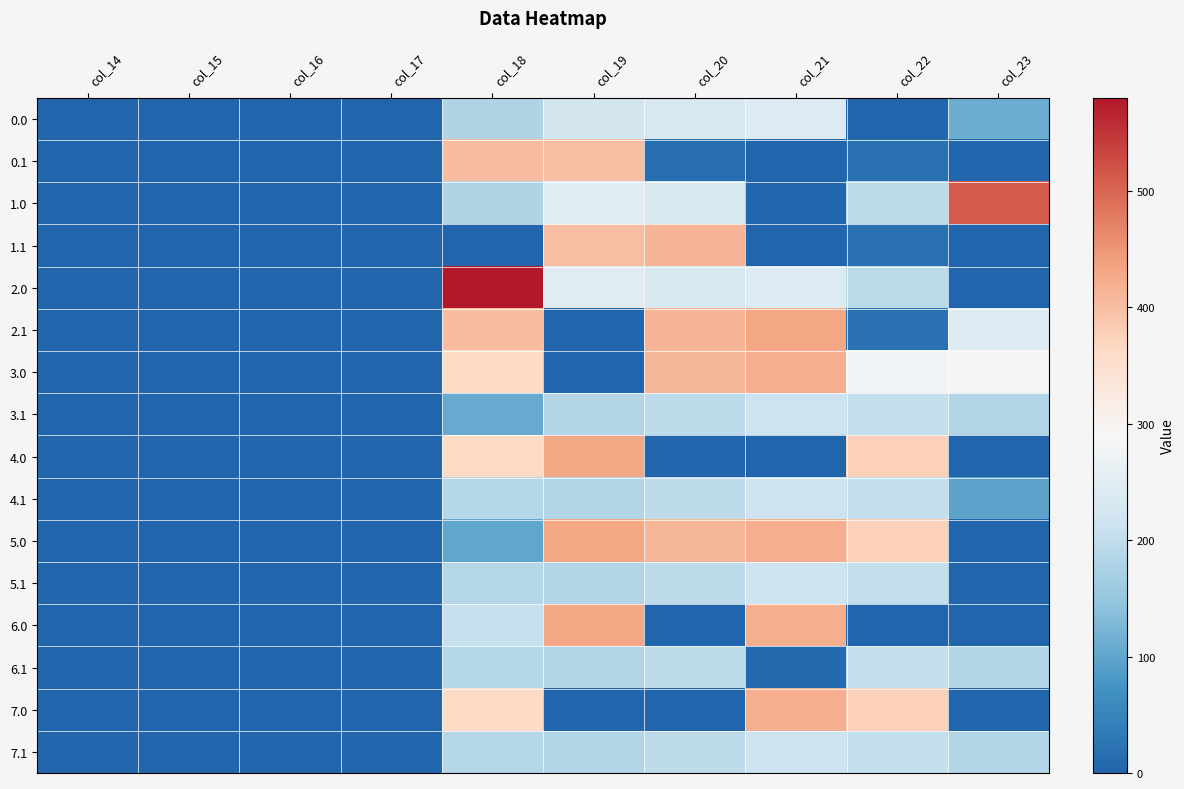

At how many categories does at least one series exceed 62?

6